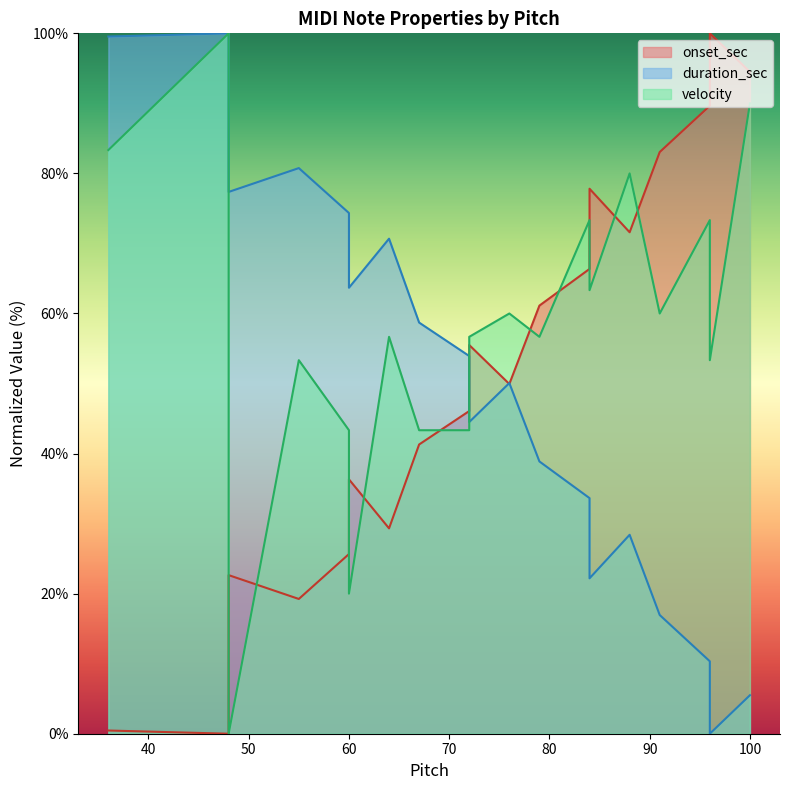

How many data points in duration_sec are less than 53?

10